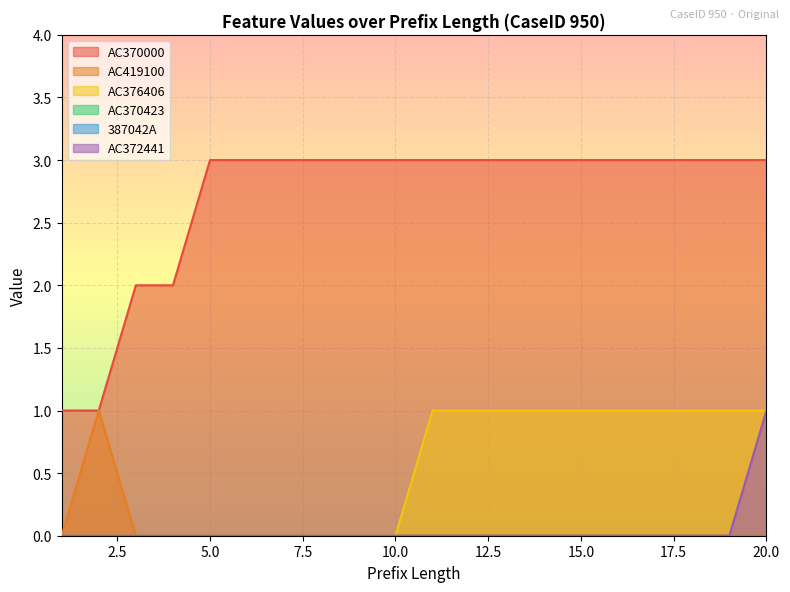

True or false: AC376406 and AC419100 cross at least once.

False